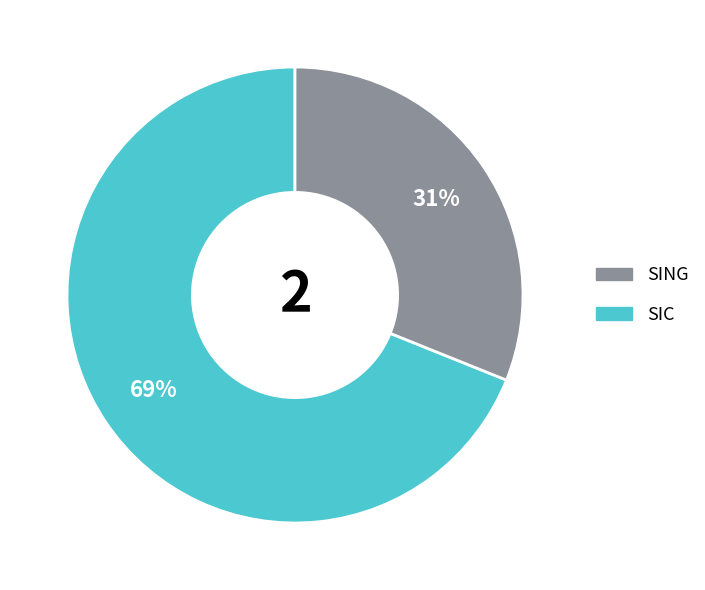

To the nearest percent, what is the average slice percentage?

50%